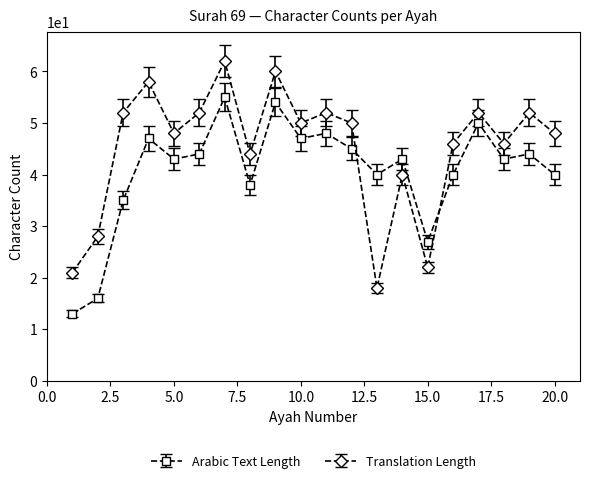

True or false: Arabic Text Length and Translation Length intersect in this chart.

True